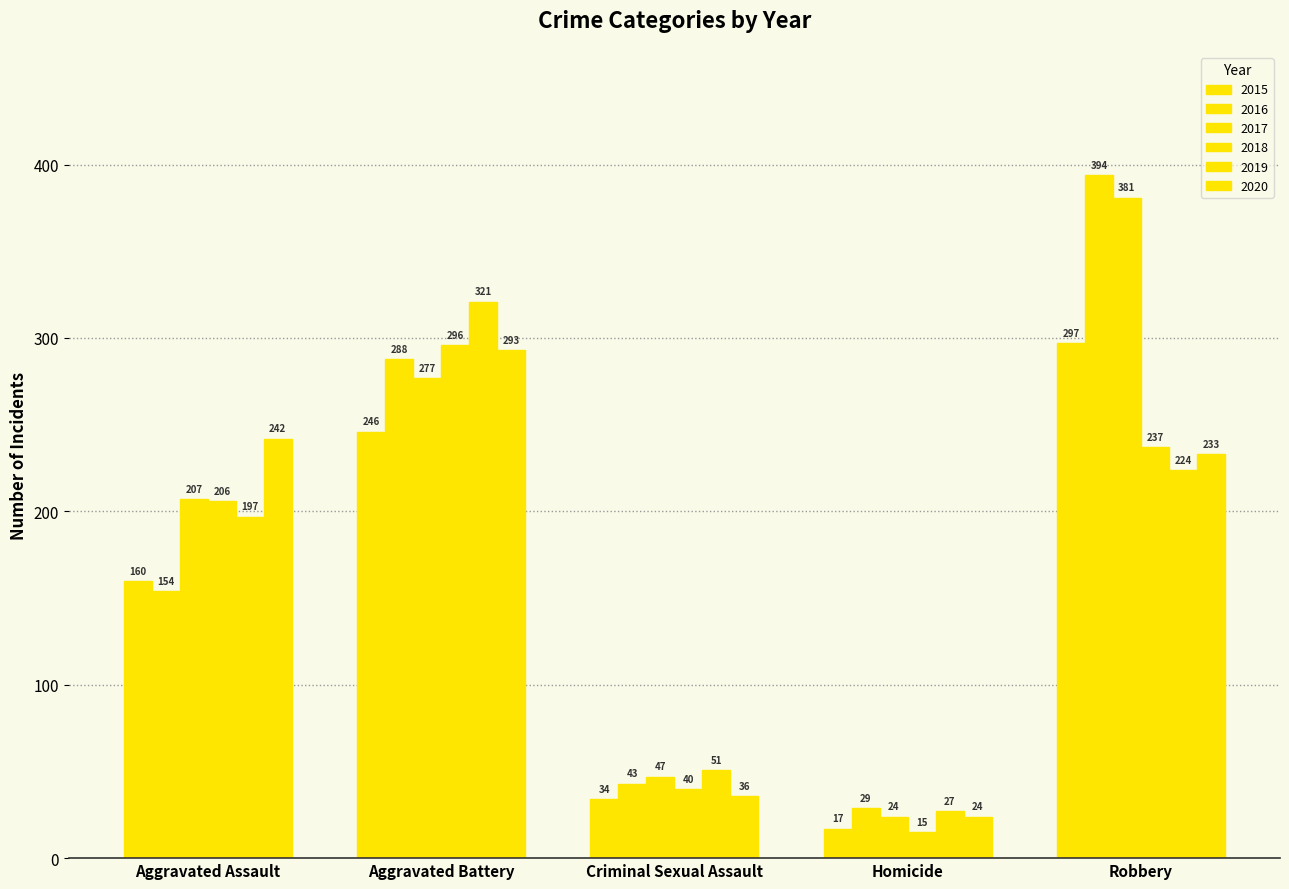

The 2015 series shows 151 at Aggravated Battery. True or false?

False